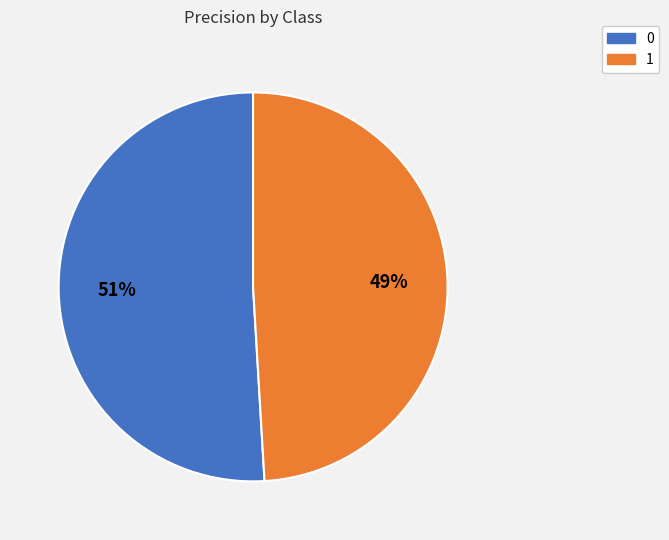

Count the number of slices in the pie.

2